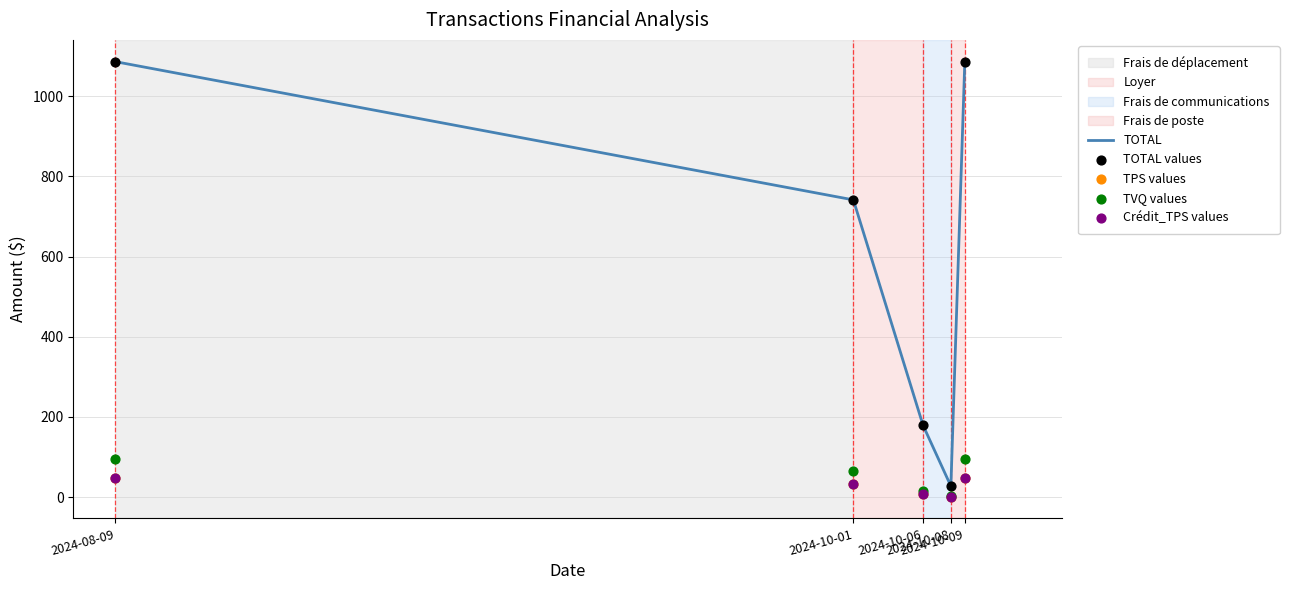

Is the value of TPS values at 2024-10-09 greater than the value of Crédit_TPS values at 2024-10-01?

Yes